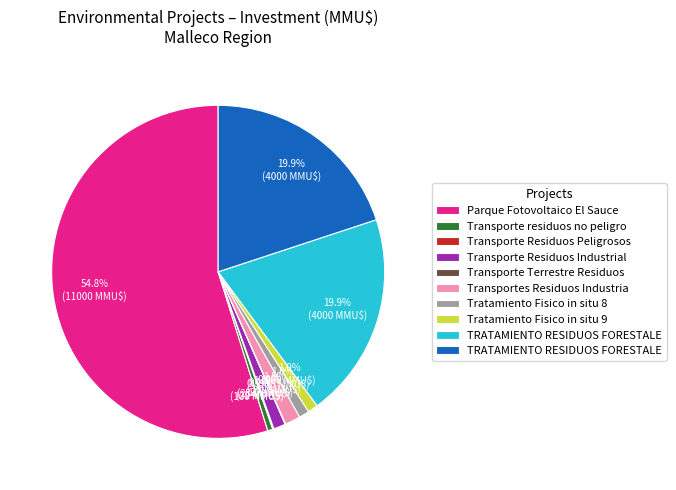

Is there a majority slice in this chart?

Yes